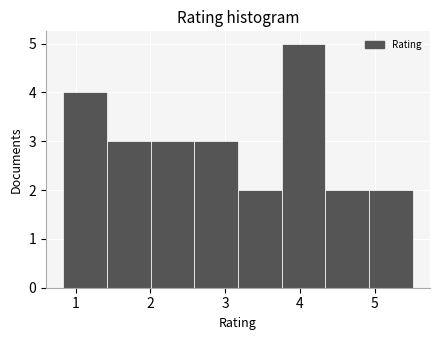

Reading left to right, transcribe this chart: for each bar, give the range it covers on the x-axis and its height. Neither the bar edges nor the heights are printed on the chart, so give them approximately, as read against the axes.

0.8 to 1.4: 4
1.4 to 2.0: 3
2.0 to 2.6: 3
2.6 to 3.2: 3
3.2 to 3.8: 2
3.8 to 4.3: 5
4.3 to 4.9: 2
4.9 to 5.5: 2